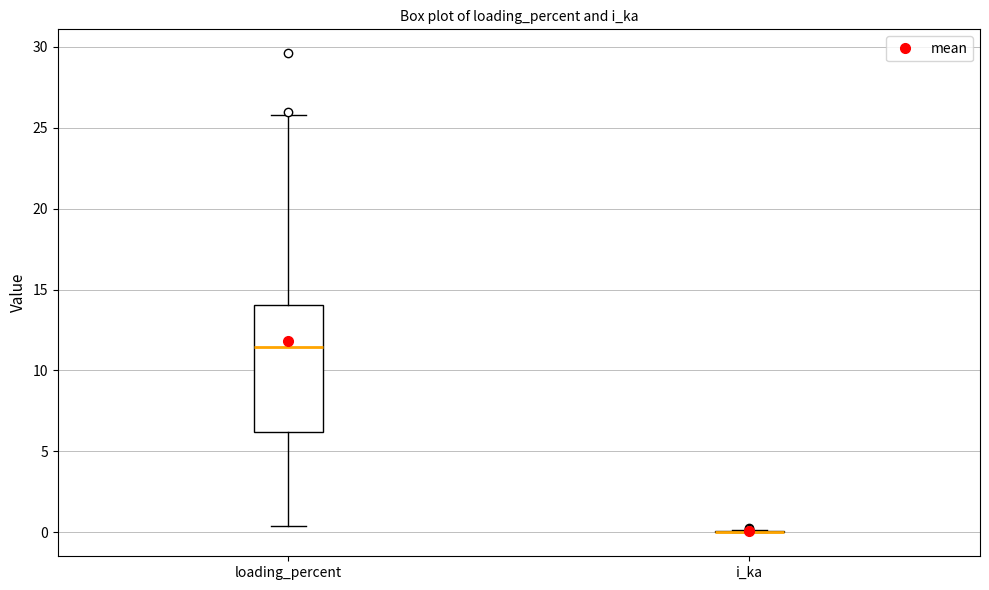

Reading left to right, transcribe this box plot: for each box, give where its median line is, the range the box spans, and where its two whiskers end, as read against the y-axis. The values are not printed on the chart, so give them approximately, as read against the axis.

loading_percent: median 11.5, box 6.0 to 14.0, whiskers 0.5 to 26.0
i_ka: box collapsed to a line at 0.0, whiskers 0.0 to 0.0